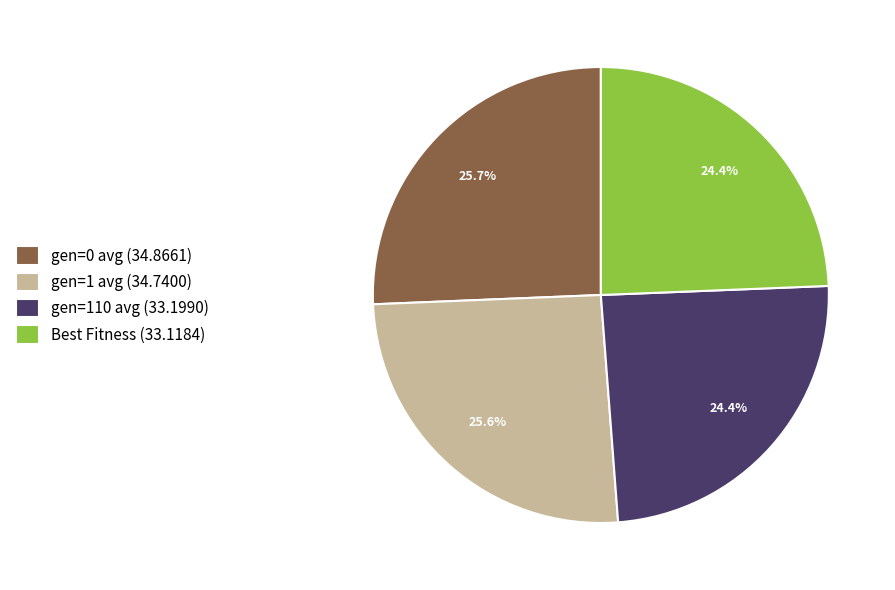

How many segments does this pie chart have?

4